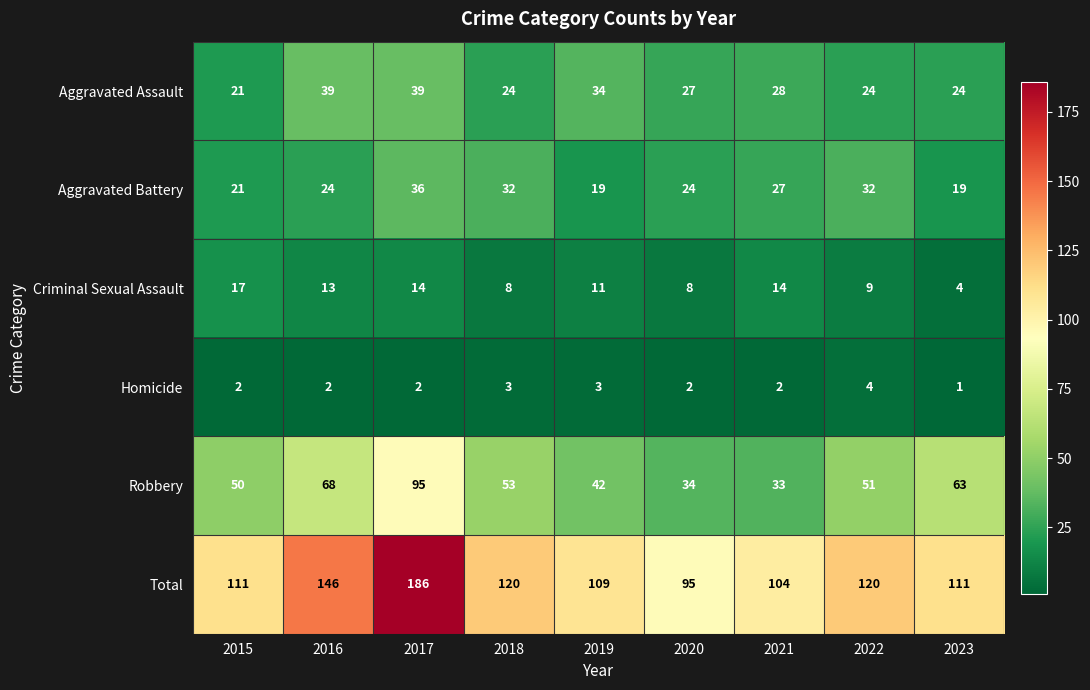

Rank the categories by Robbery value from lowest to highest.

2021, 2020, 2019, 2015, 2022, 2018, 2023, 2016, 2017